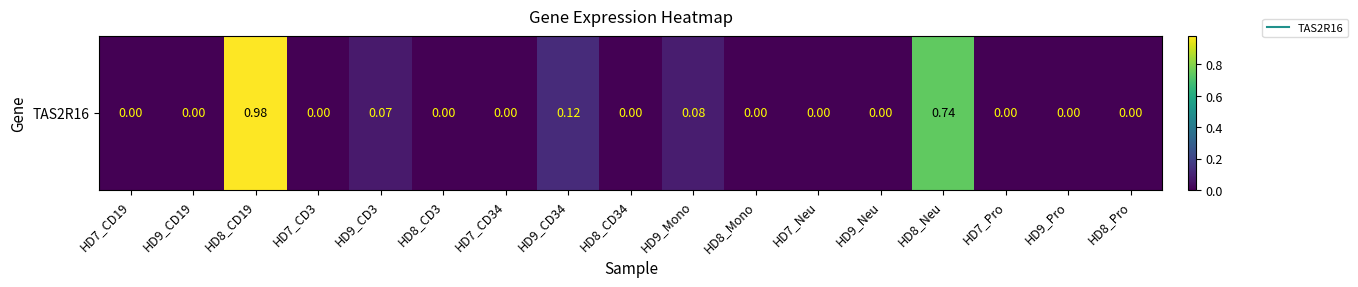

How many series are shown in this chart?

1